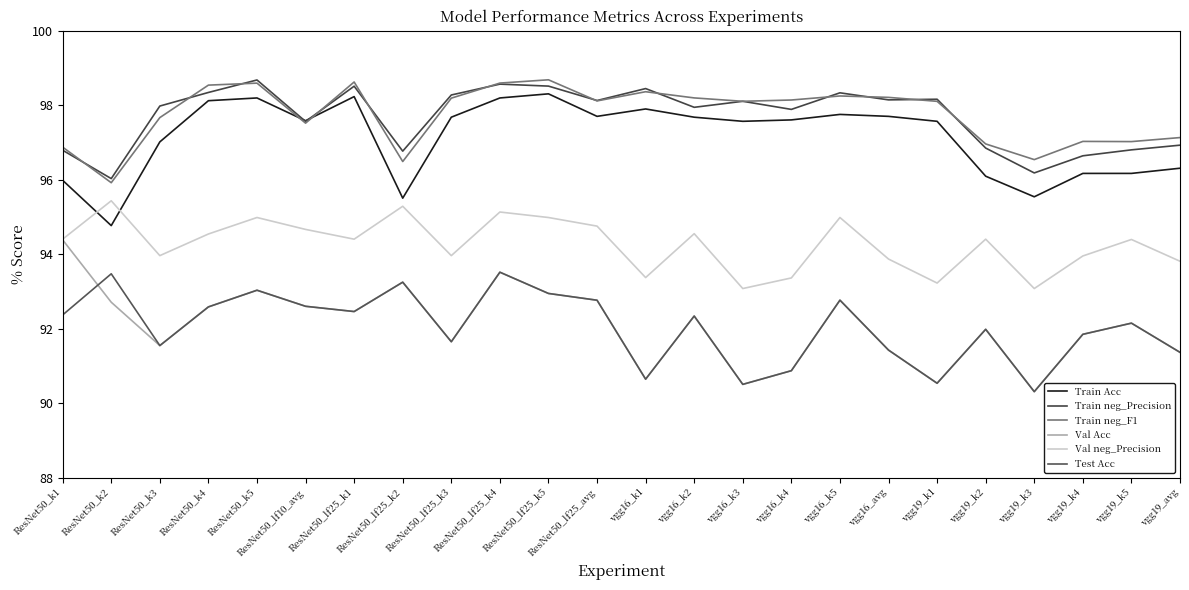

What is the spread (max minus min) of values at vgg16_avg?

6.8